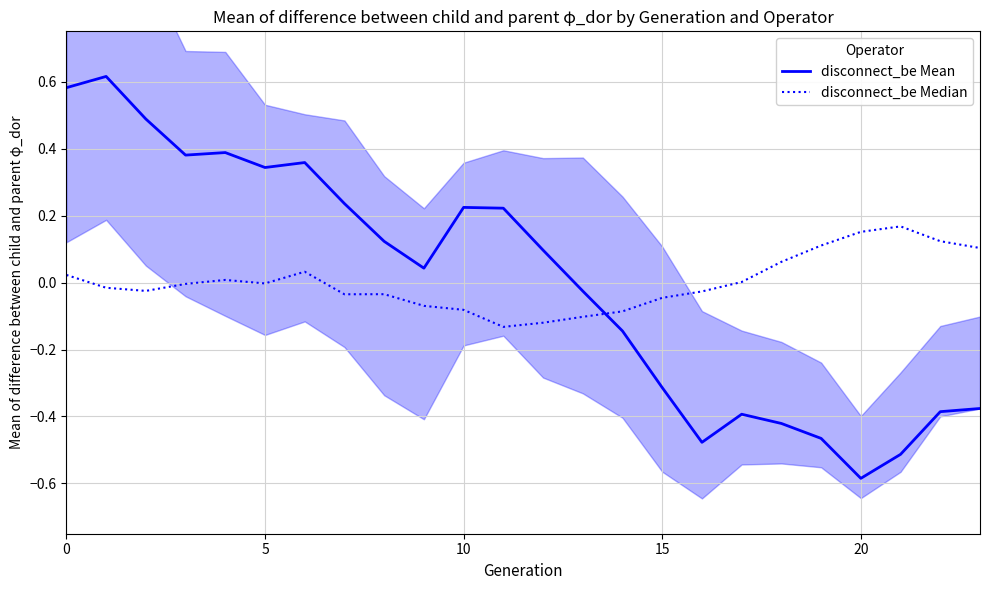

List the series in order of their overall mean, highest first.

disconnect_be Mean, disconnect_be Median